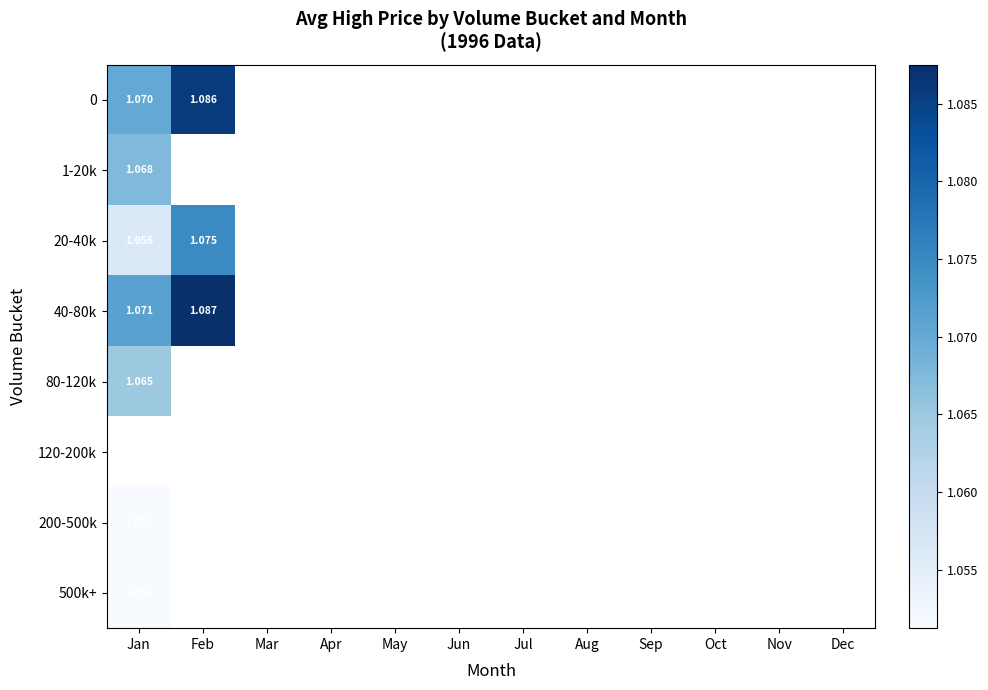

At how many categories does at least one series exceed 1?

2